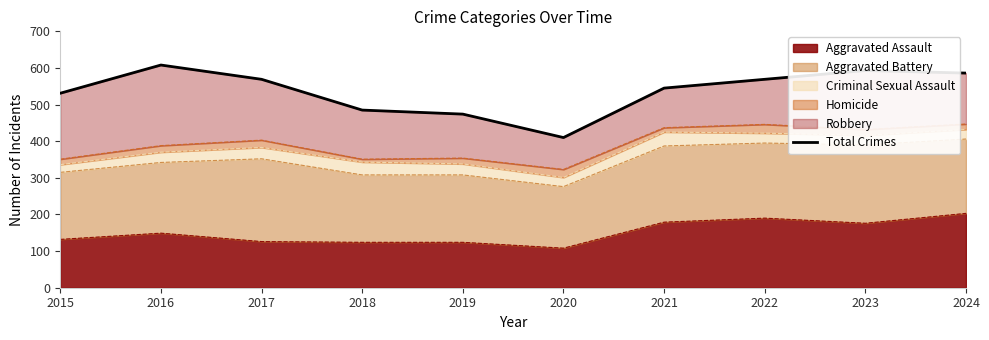

What is the difference between the maximum and minimum values?

198